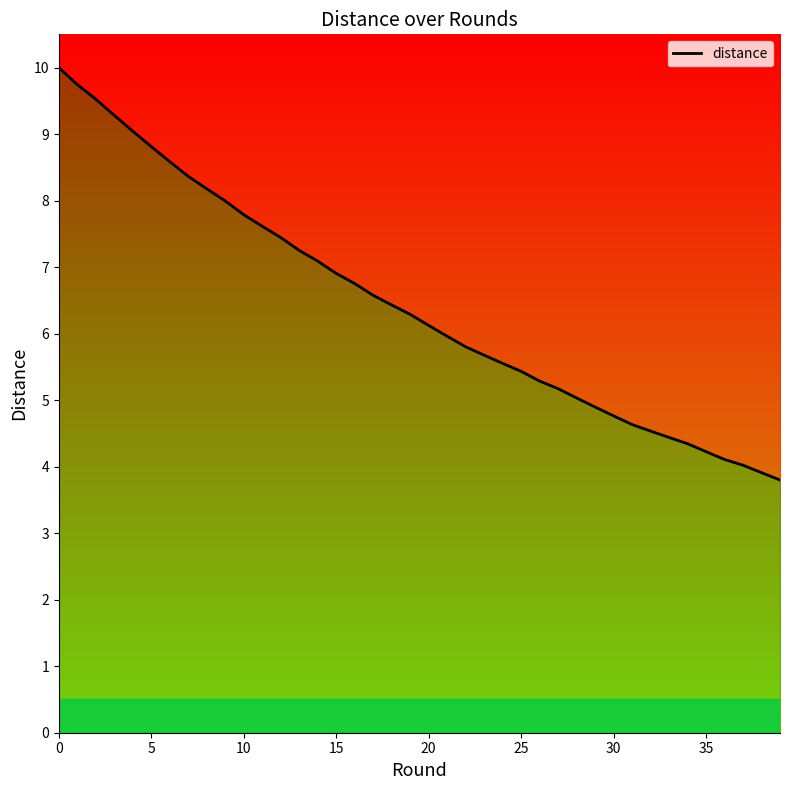

True or false: the data shows 3.6 at 12.

False